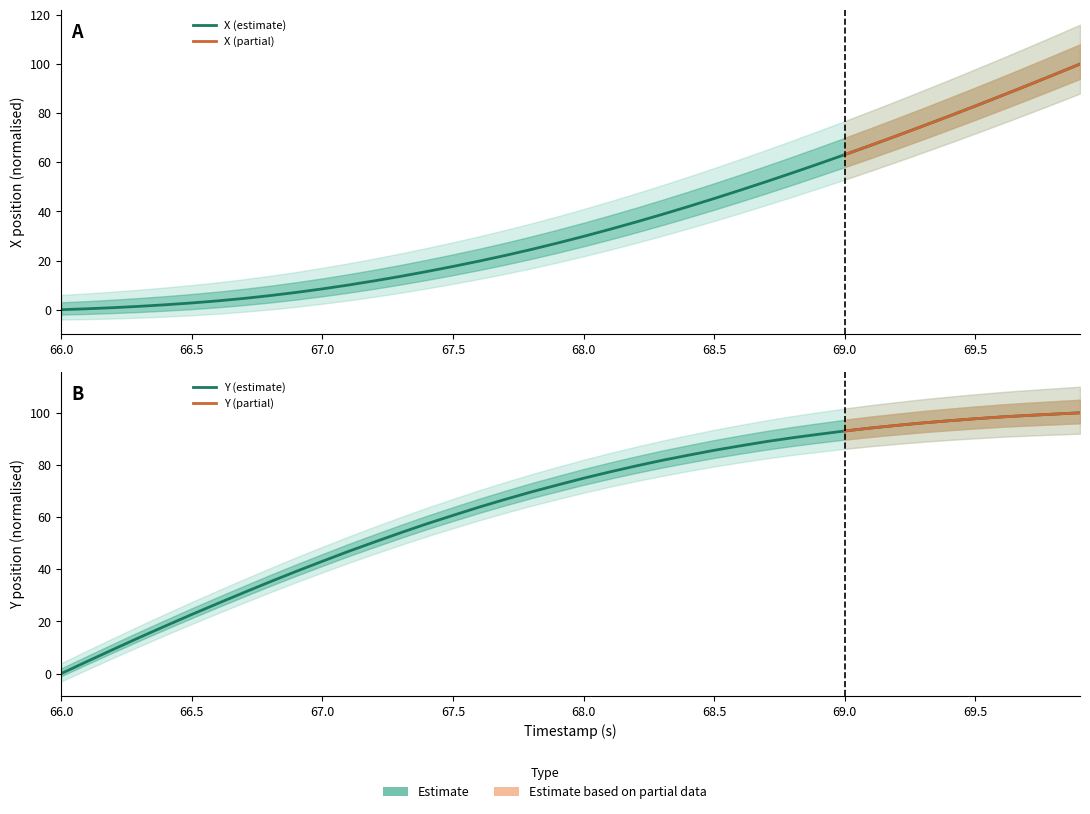

At which category is the sum across all series the highest?

69.9